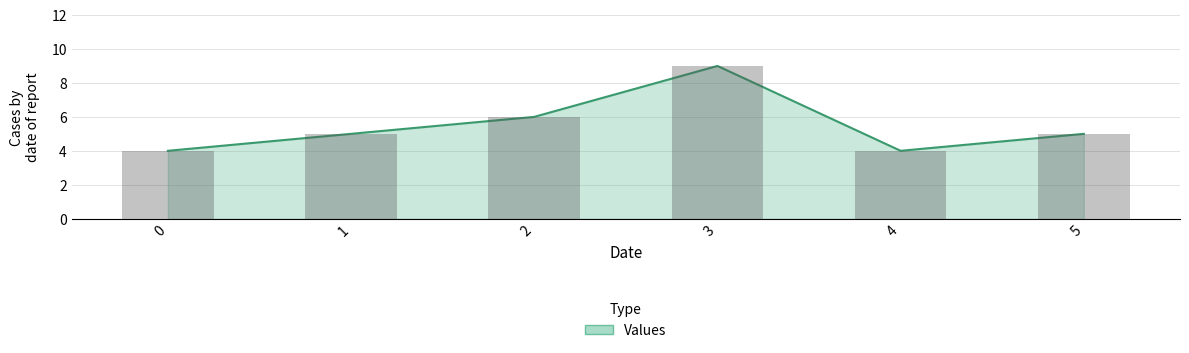

What is the difference between the maximum and minimum values?

5